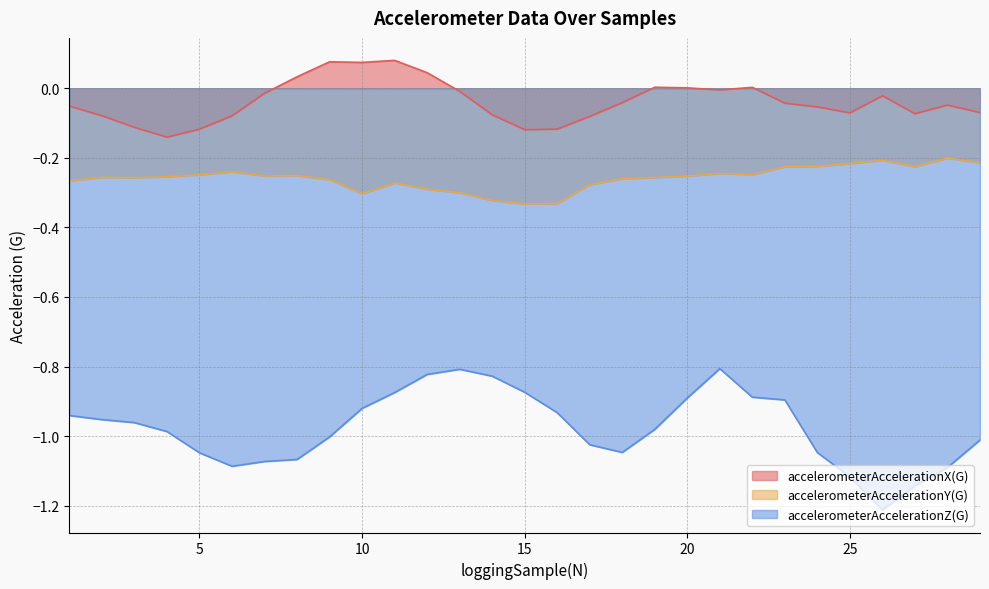

How many interior local valleys does the accelerometerAccelerationX(G) series have?

6